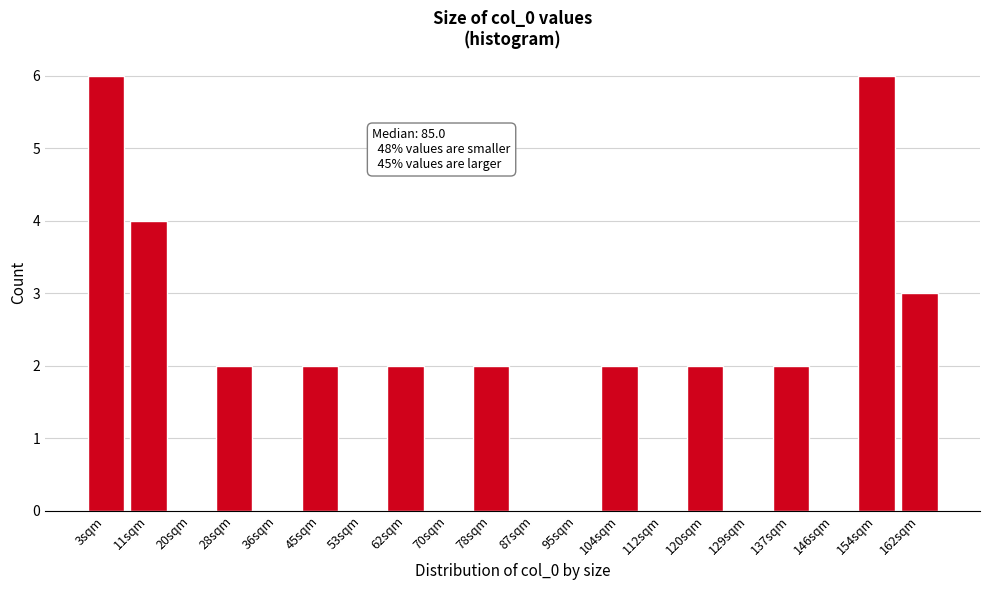

Reading right to left, extract all data points from this chart.

162sqm=3	154sqm=6	146sqm=0	137sqm=2	129sqm=0	120sqm=2	112sqm=0	104sqm=2	95sqm=0	87sqm=0	78sqm=2	70sqm=0	62sqm=2	53sqm=0	45sqm=2	36sqm=0	28sqm=2	20sqm=0	11sqm=4	3sqm=6